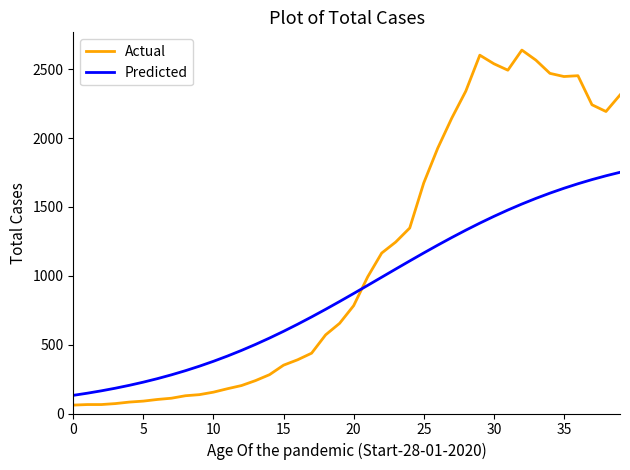

What is the difference between the maximum and second lowest values in the Actual series?

2574.0